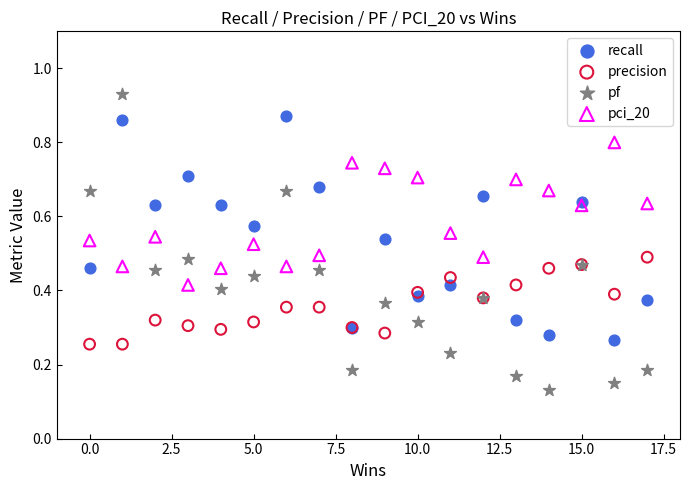

Which series contains the highest Y value?

pf